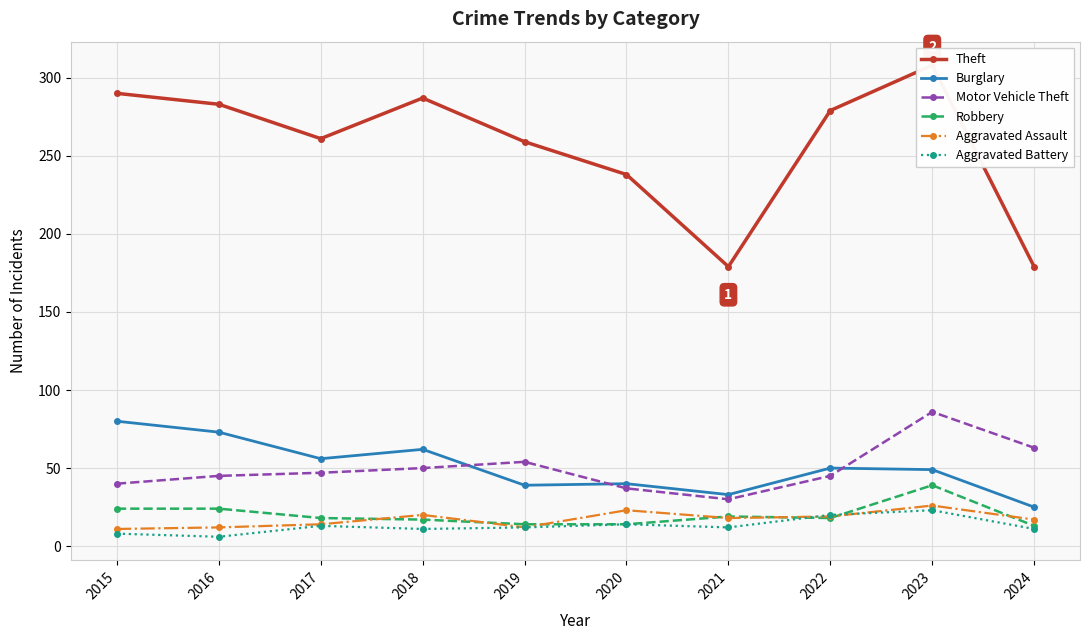

At which category does Burglary reach its first local valley?

2017